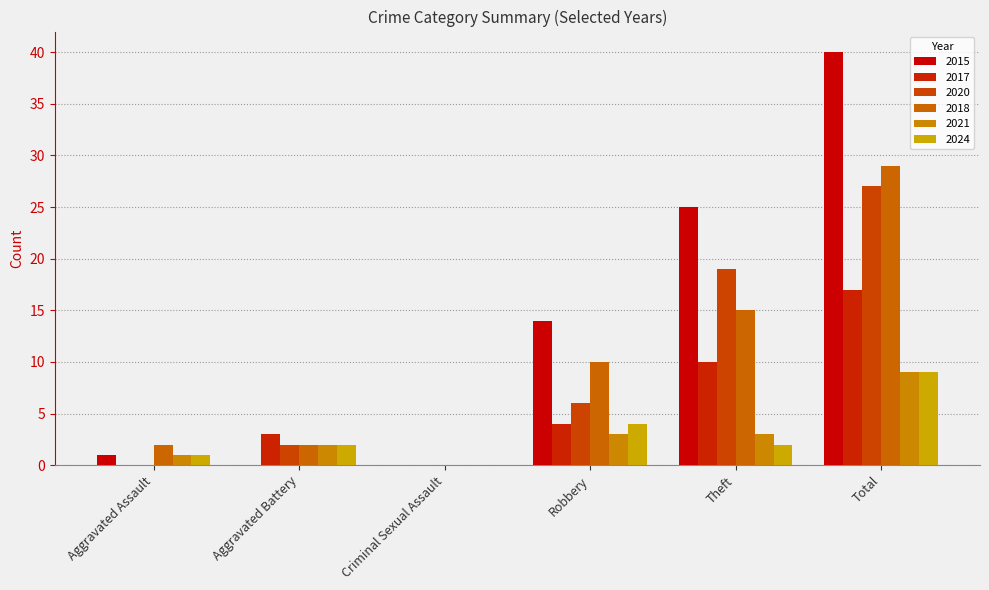

At which category is the sum across all series the highest?

Total